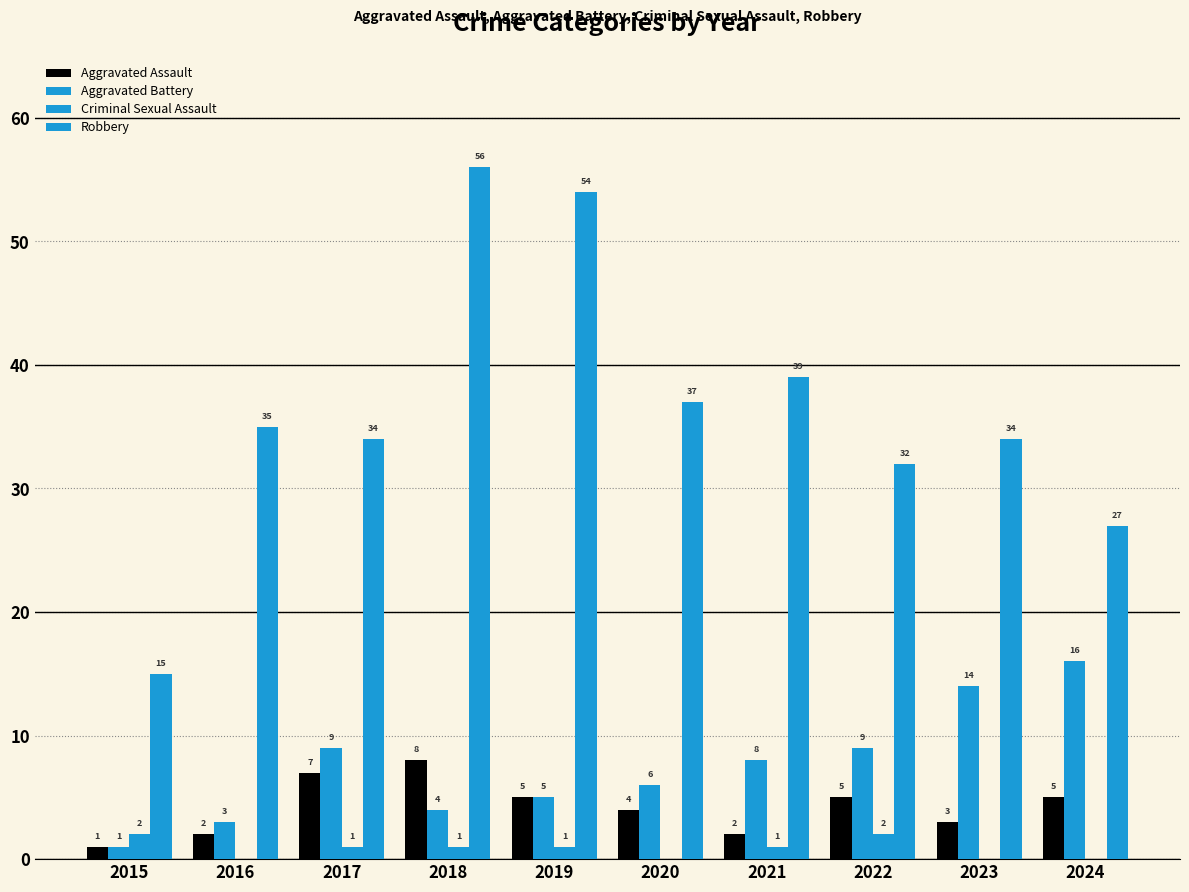

Are the bars horizontal?

No